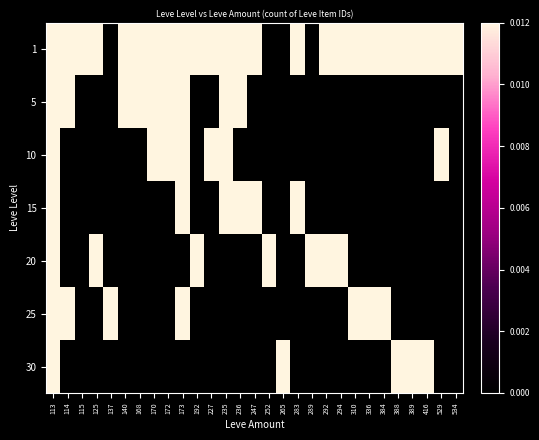

What is the total value across all series at 247?

0.7